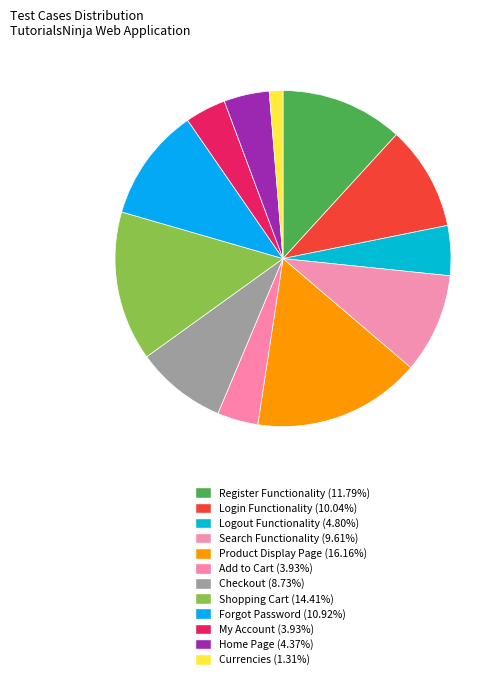

The Add to Cart slice represents 4% of the pie. True or false?

True